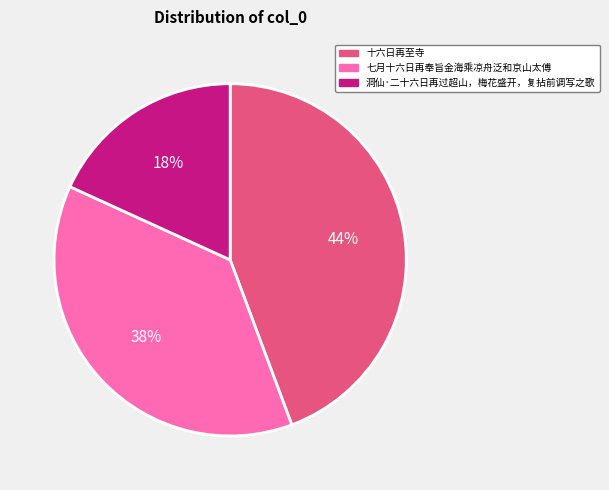

Which slice is the smallest?

洞仙·二十六日再过超山，梅花盛开，复拈前调写之歌